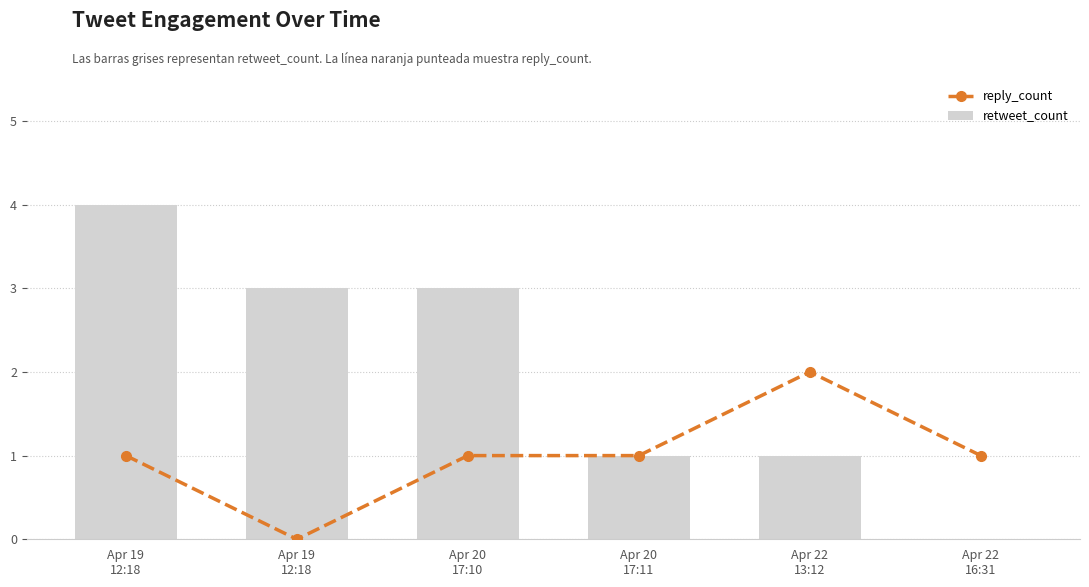

Which series has the largest range (max minus min)?

retweet_count